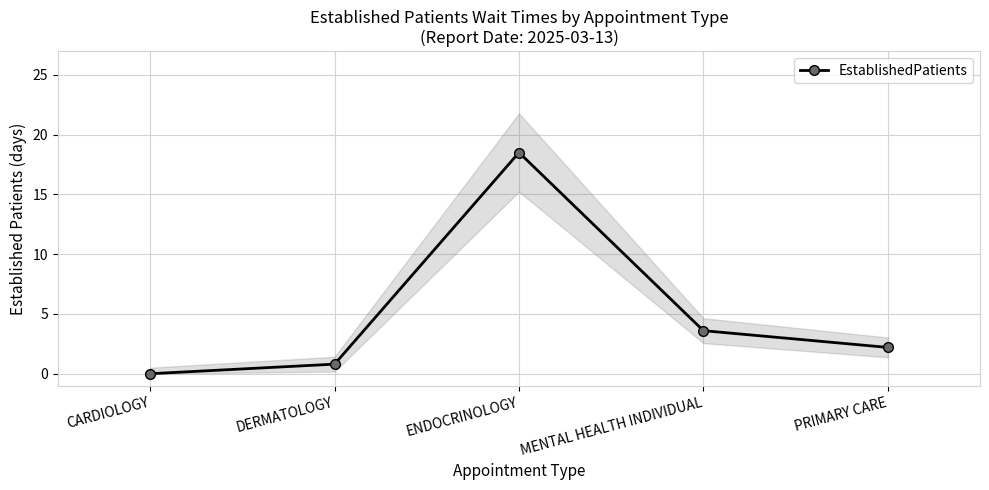

How many data points are above 2?

3